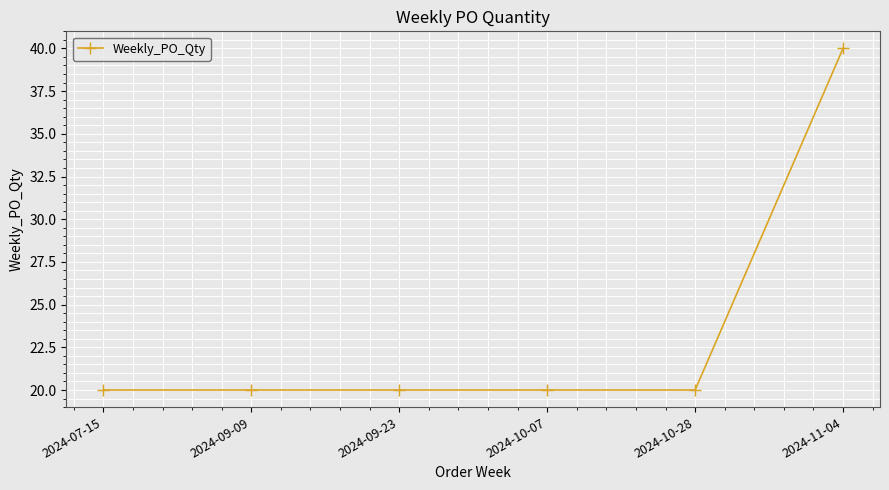

Reading left to right, list all the values displayed in this chart.

20	20	20	20	20	40